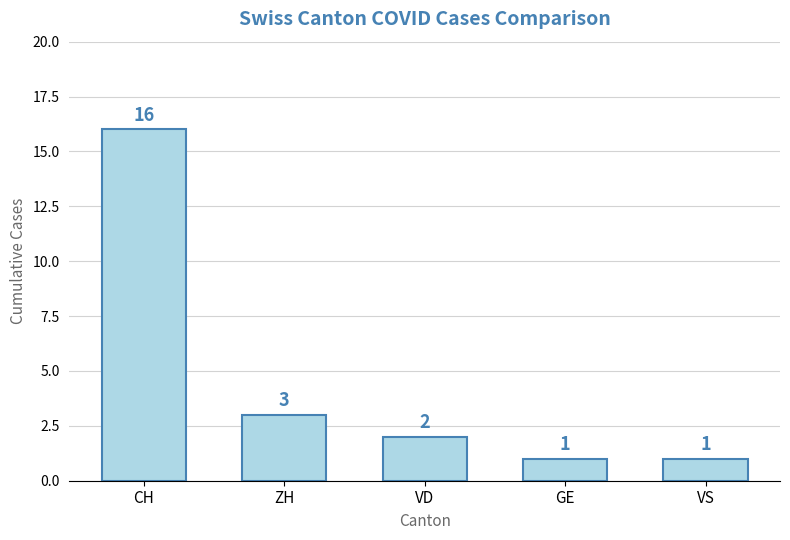

What is the sum of the values at VD and CH?

18